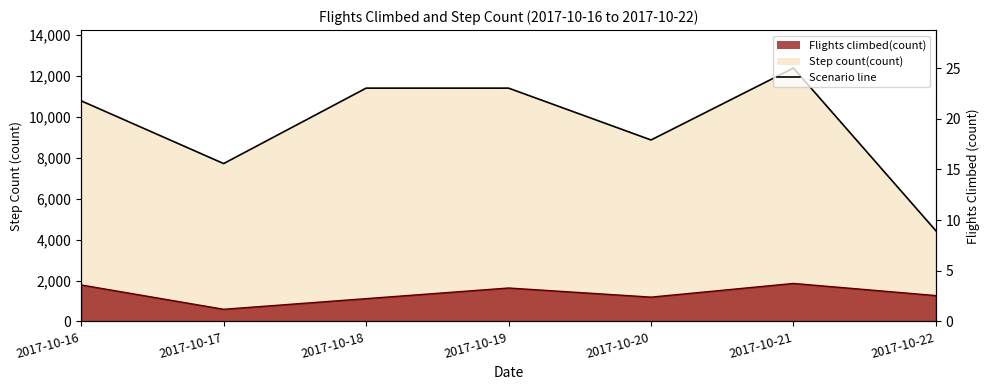

Is it true that Step count(count) equals 17730.5 at 2017-10-19?

False